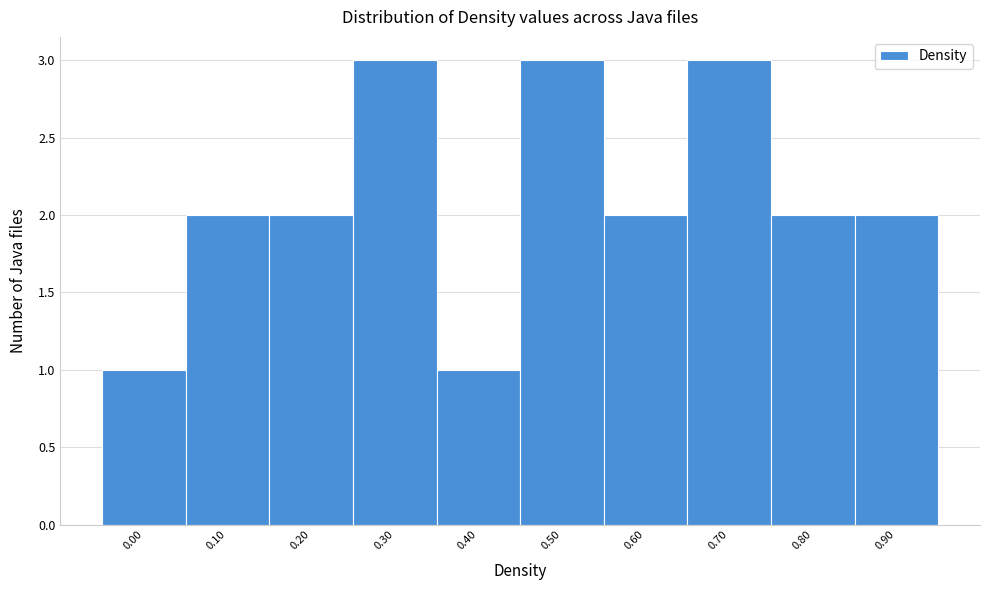

Reading right to left, transcribe all the data shown in this chart.

2	2	3	2	3	1	3	2	2	1